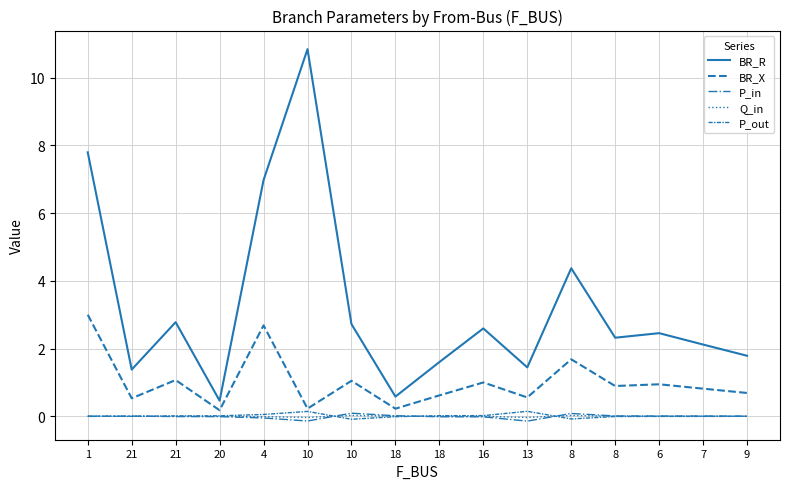

Does the chart have visible grid lines?

Yes